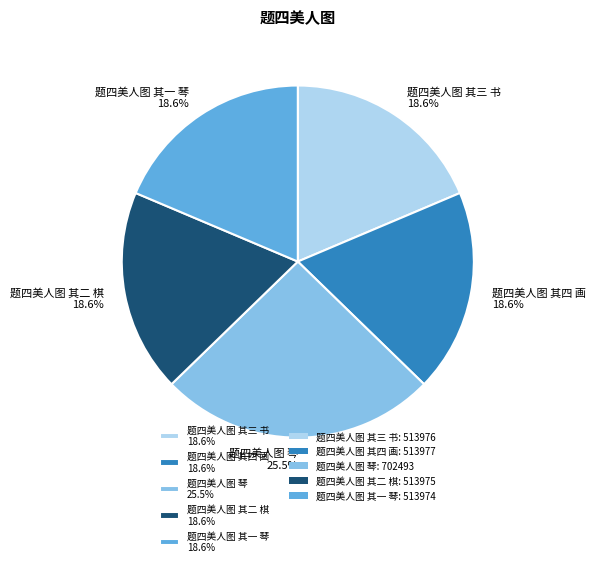

To the nearest percent, what is the combined percentage of 题四美人图 琴 and 题四美人图 其二 棋?

44%